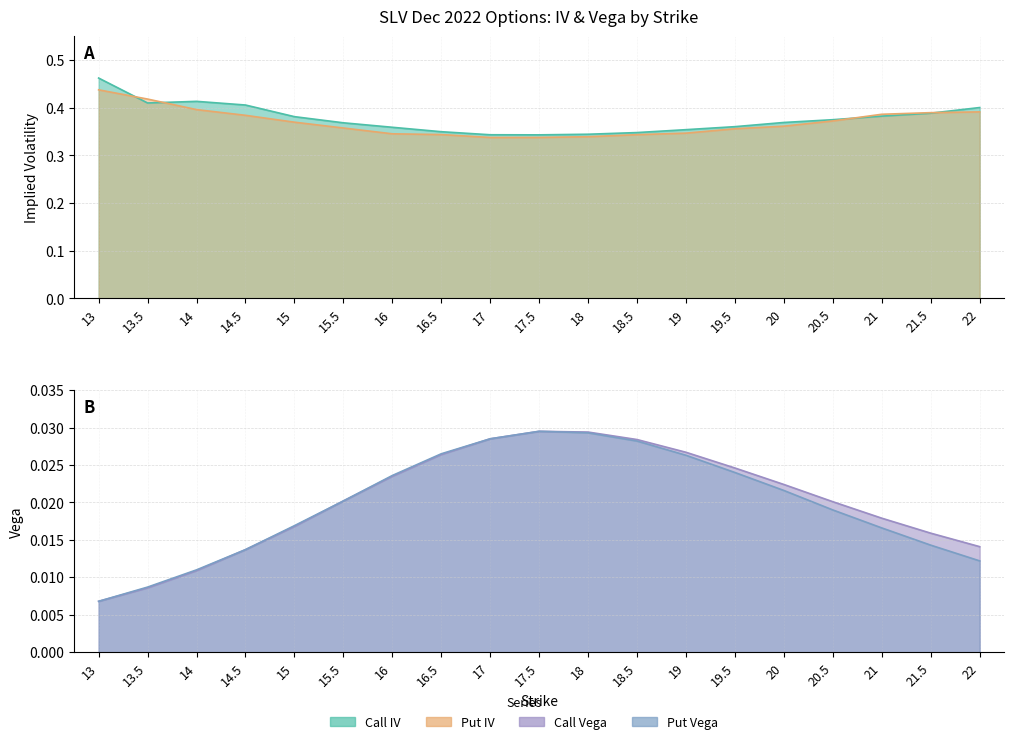

What position from the right is 18.5?

8